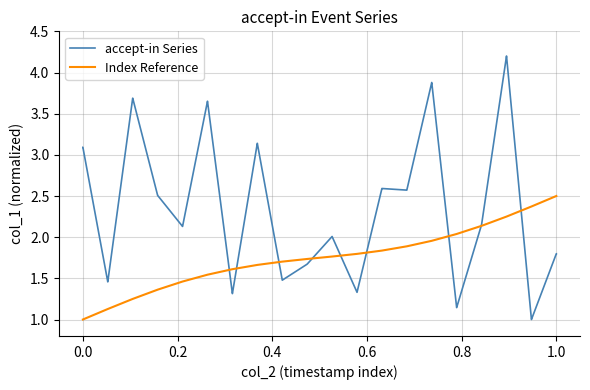

Which series has the largest range (max minus min)?

accept-in Series